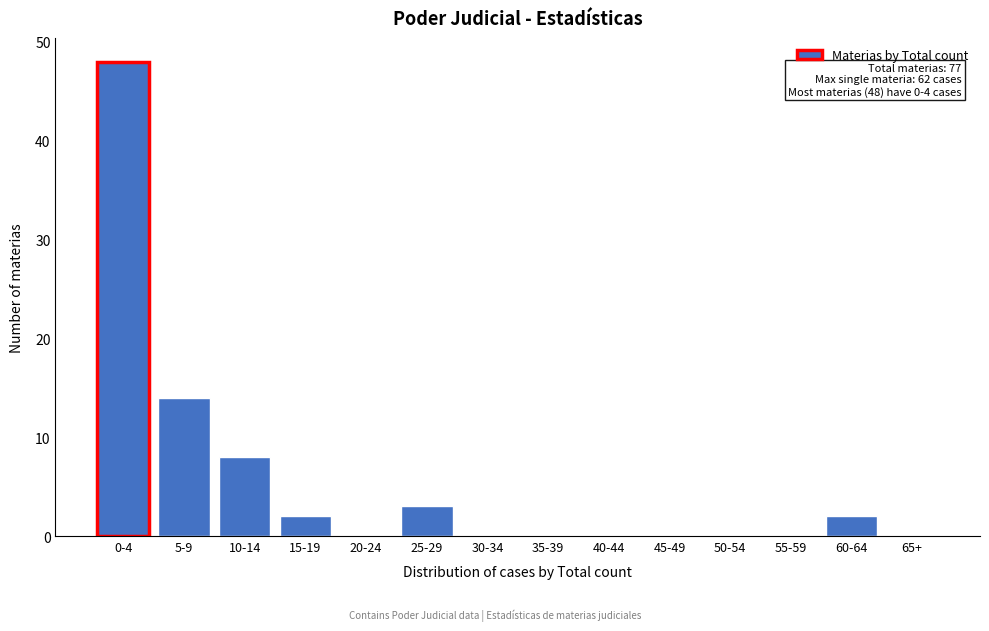

Reading left to right, extract all data points from this chart.

0-4=48	5-9=14	10-14=8	15-19=2	20-24=0	25-29=3	30-34=0	35-39=0	40-44=0	45-49=0	50-54=0	55-59=0	60-64=2	65+=0